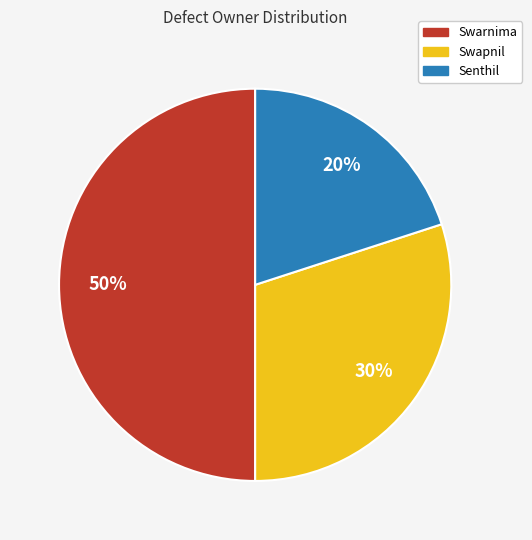

The Senthil slice represents 20% of the pie. True or false?

True